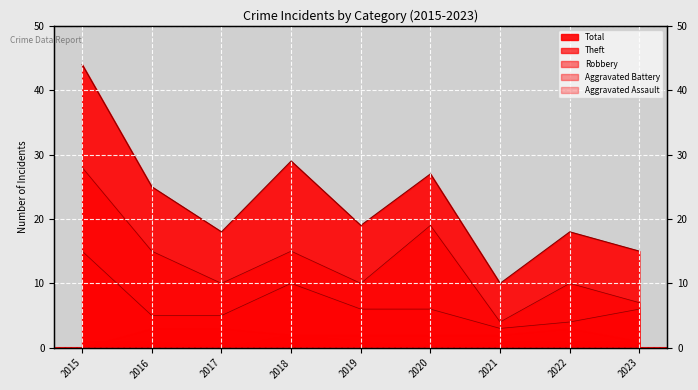

What is the smallest value displayed?

3